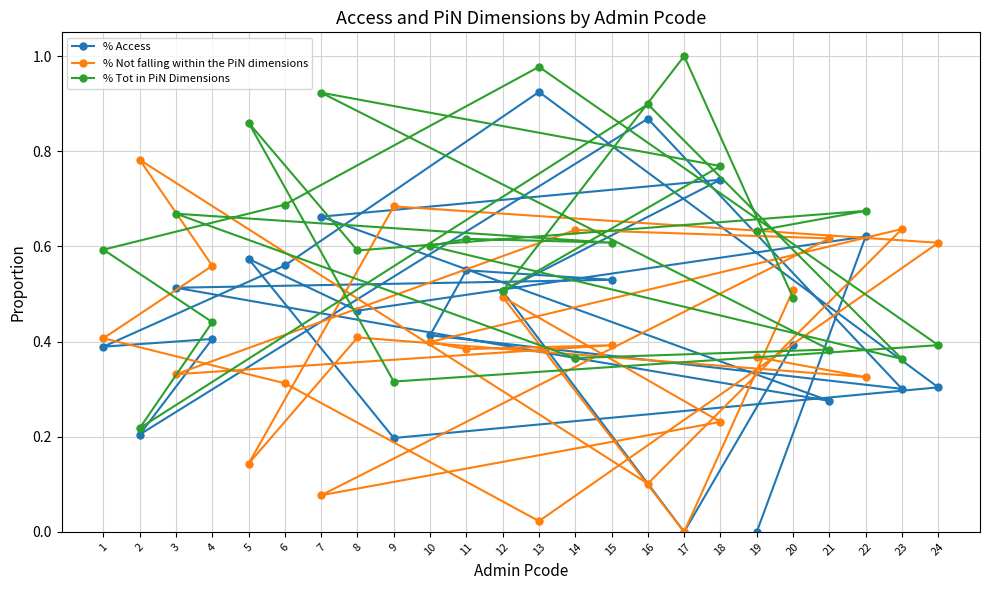

How many interior local valleys does the % Not falling within the PiN dimensions series have?

8